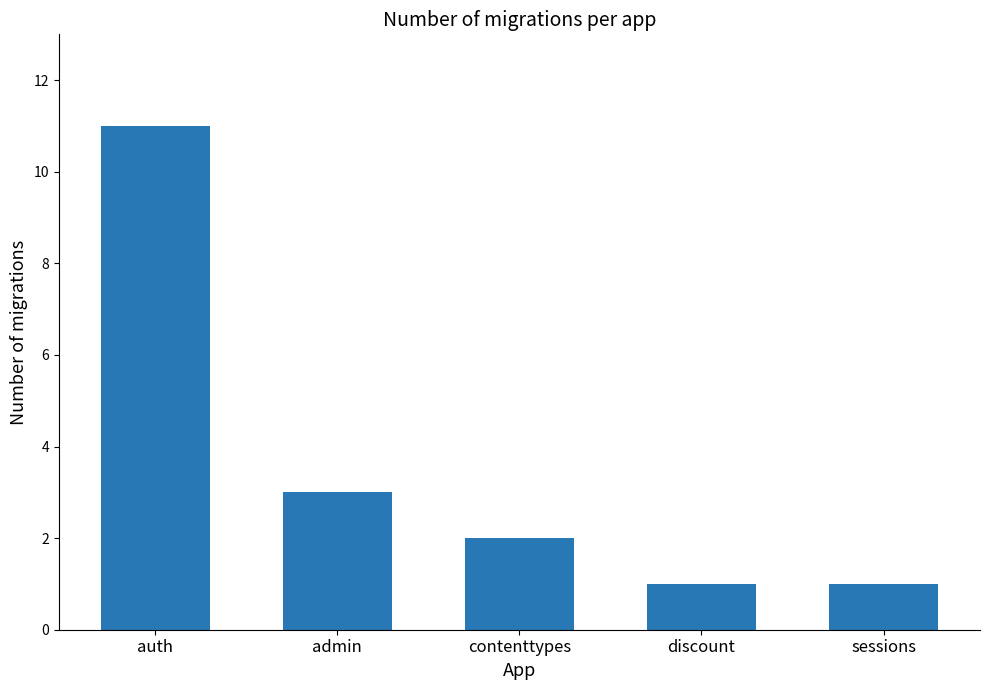

Is it true that the value at sessions is 0?

False